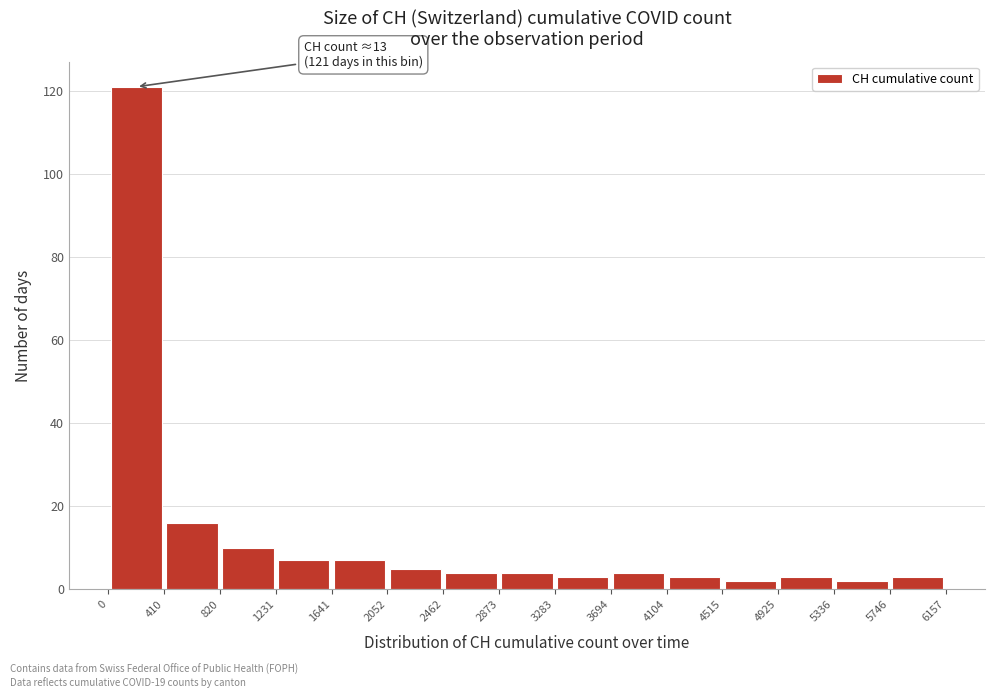

Which range on the x-axis has the tallest bar?

0 to 410